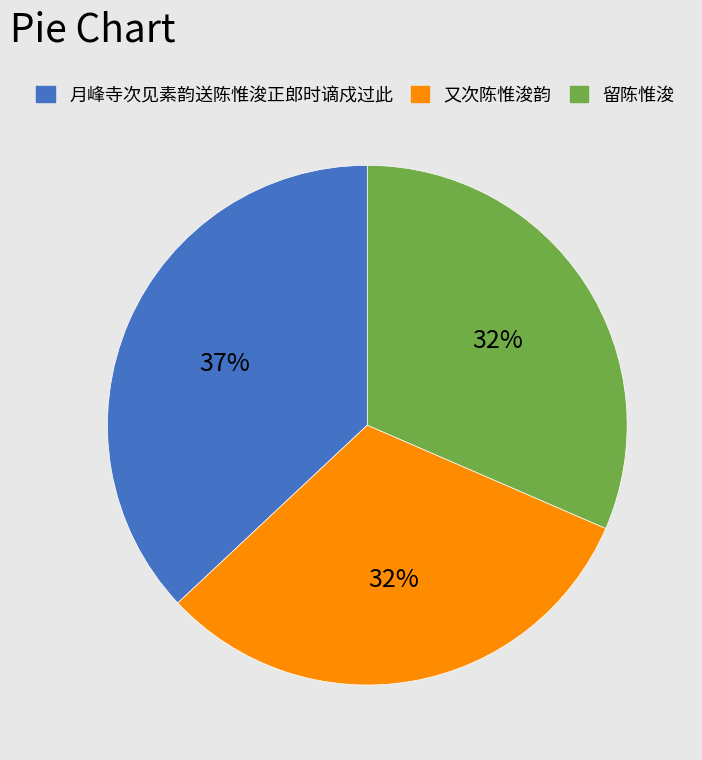

Which slice is the largest?

月峰寺次见素韵送陈惟浚正郎时谪戍过此